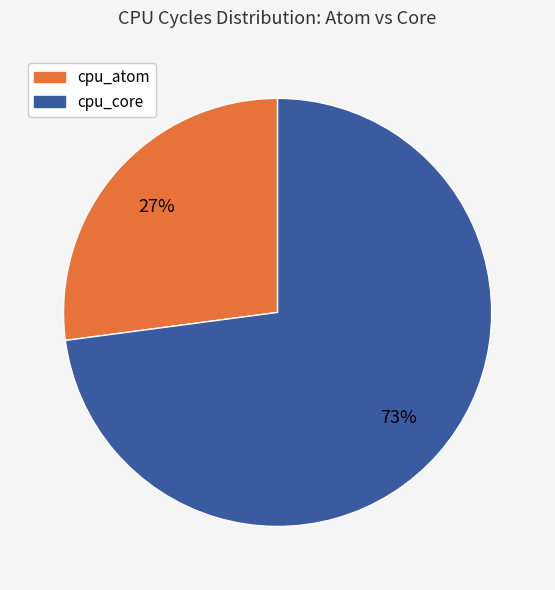

Combined, do cpu_core and cpu_atom account for over 50%?

Yes